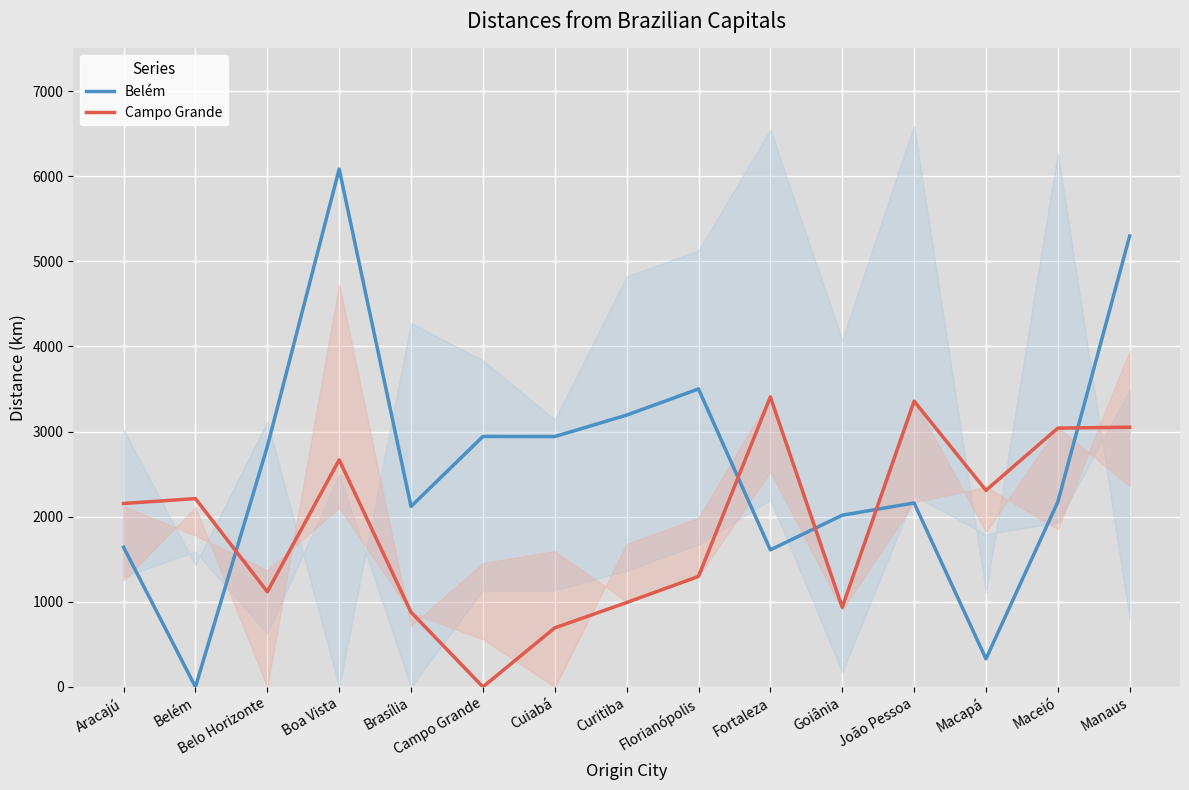

Count the number of data series in this chart.

2